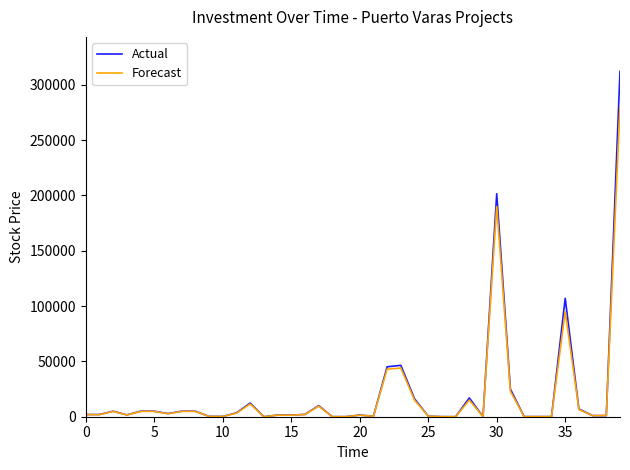

How many series are shown in this chart?

2